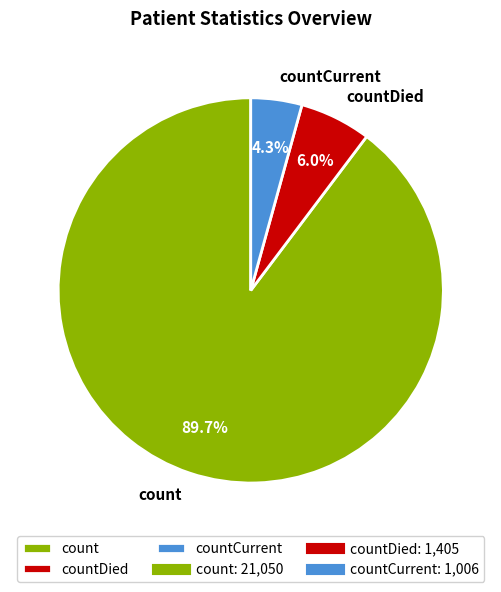

True or false: count accounts for 99% of the total.

False